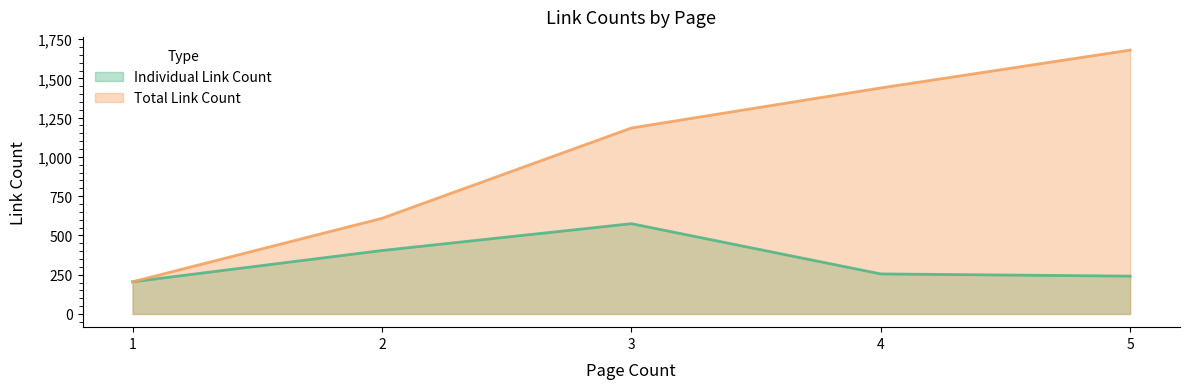

How many data points does each series have?

5